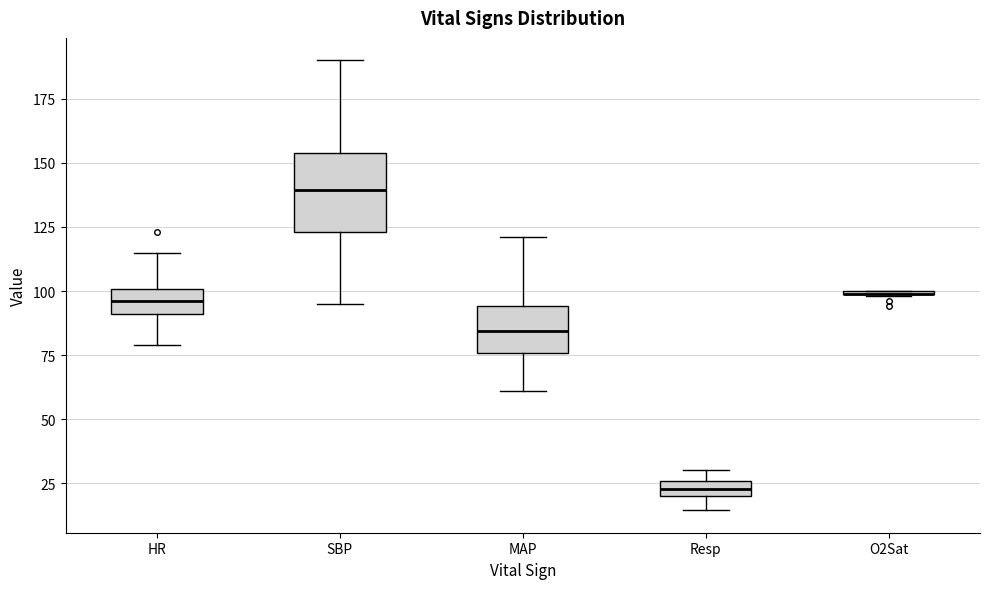

Comparing the boxes themselves (not the whiskers), which one is the tallest?

SBP